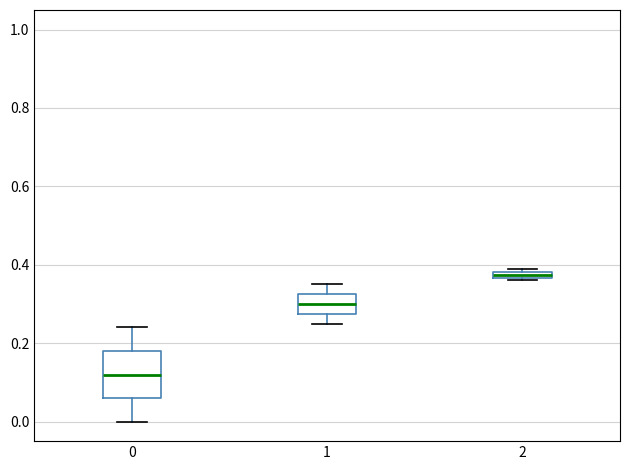

Which box's median line is the highest?

2